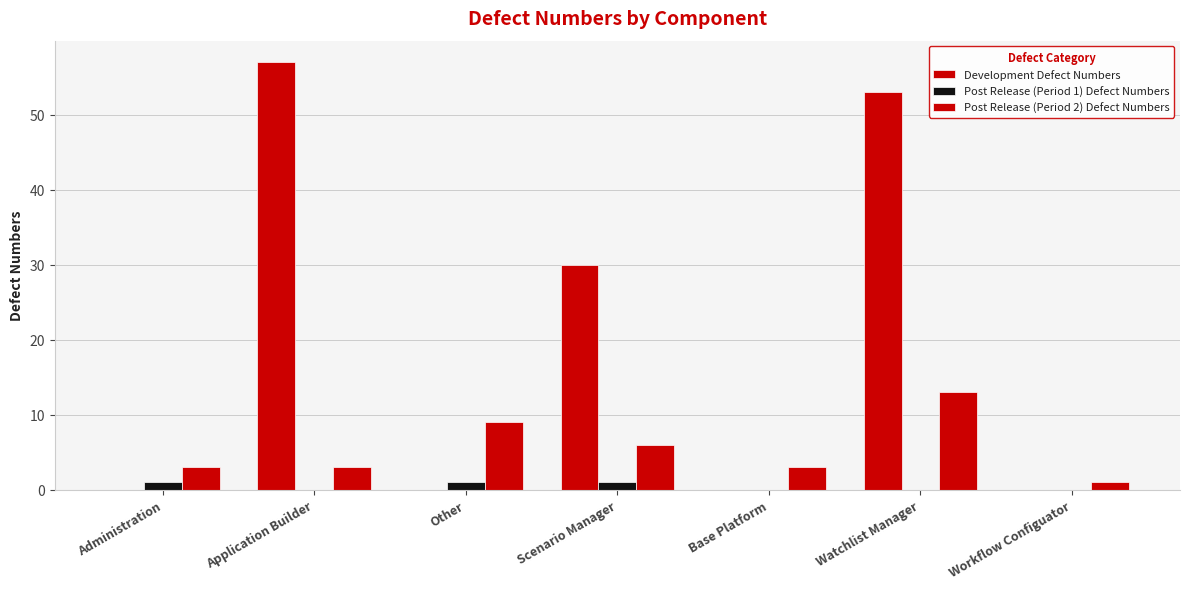

Which label corresponds to the largest value in the chart?

Application Builder